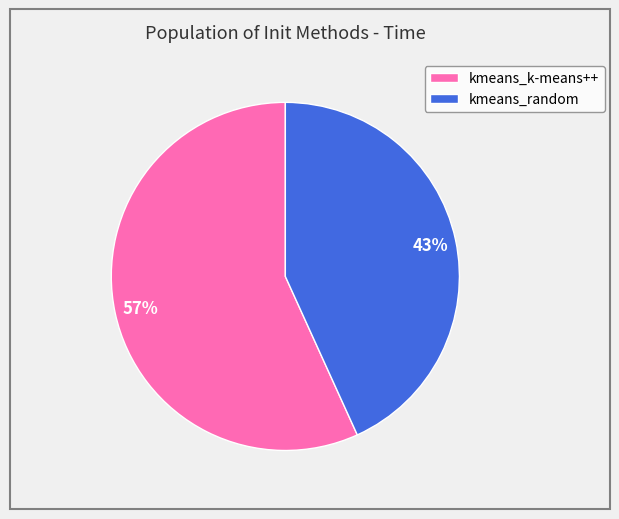

Rank the categories by value from highest to lowest.

kmeans_k-means++, kmeans_random